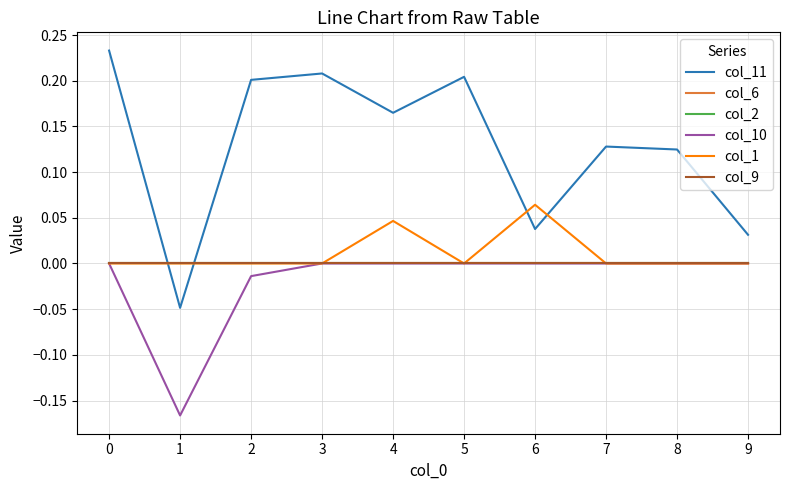

Which series changed the most between 0 and 2?

col_11